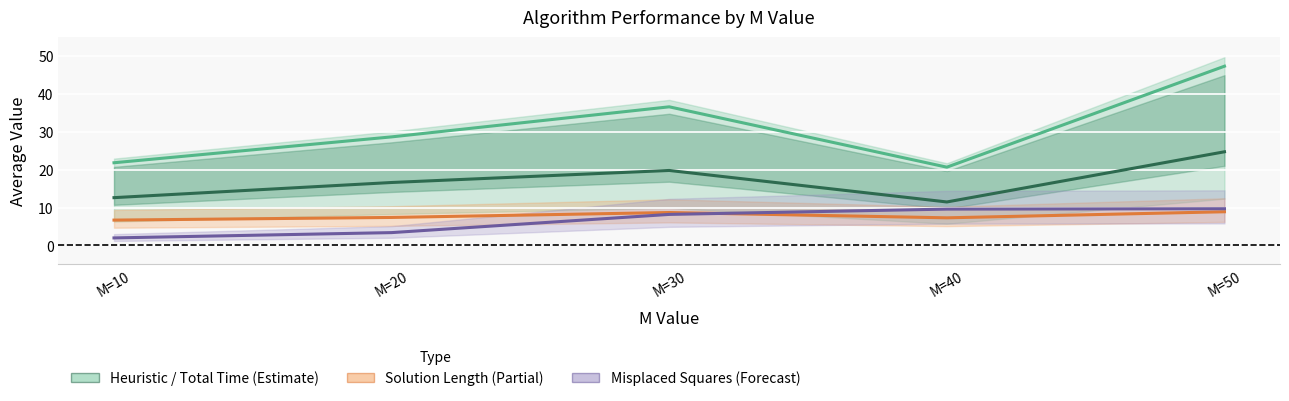

What value does the Misplaced Squares series have at M=40?

9.6